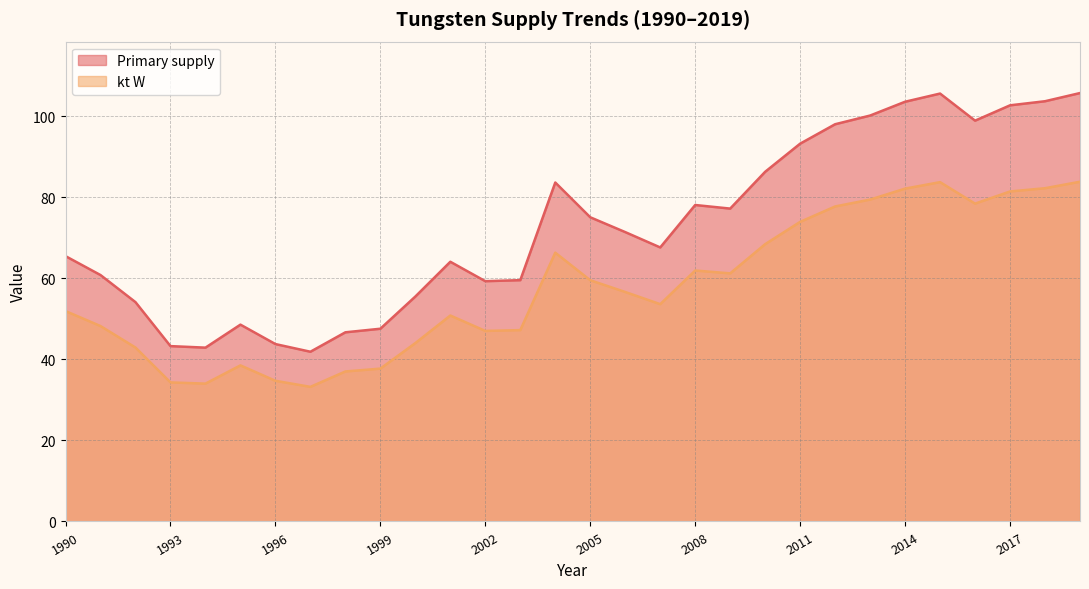

Reading left to right, list all the values displayed in this chart.

Primary supply: 1990=65.4	1991=60.8	1992=54.1	1993=43.3	1994=42.9	1995=48.5	1996=43.8	1997=41.9	1998=46.7	1999=47.5	2000=55.5	2001=64.1	2002=59.3	2003=59.5	2004=83.6	2005=75.0	2006=71.4	2007=67.6	2008=78.1	2009=77.2	2010=86.3	2011=93.2	2012=98.0	2013=100.1	2014=103.5	2015=105.5	2016=98.9	2017=102.6	2018=103.7	2019=105.7
kt W: 1990=51.9	1991=48.2	1992=42.9	1993=34.3	1994=34.0	1995=38.5	1996=34.7	1997=33.2	1998=37.0	1999=37.7	2000=44.0	2001=50.8	2002=47.0	2003=47.2	2004=66.3	2005=59.5	2006=56.6	2007=53.6	2008=61.9	2009=61.2	2010=68.4	2011=73.9	2012=77.7	2013=79.4	2014=82.1	2015=83.7	2016=78.4	2017=81.4	2018=82.2	2019=83.8